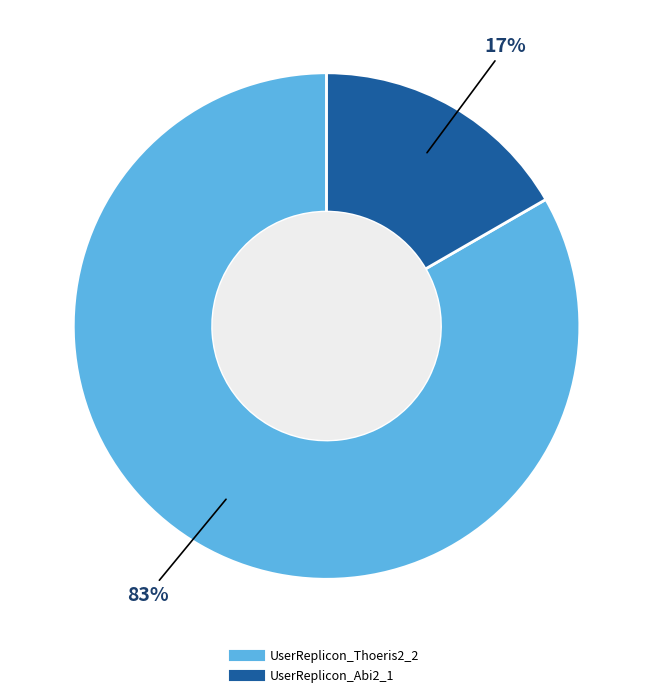

Combined, do UserReplicon_Abi2_1 and UserReplicon_Thoeris2_2 account for over 50%?

Yes